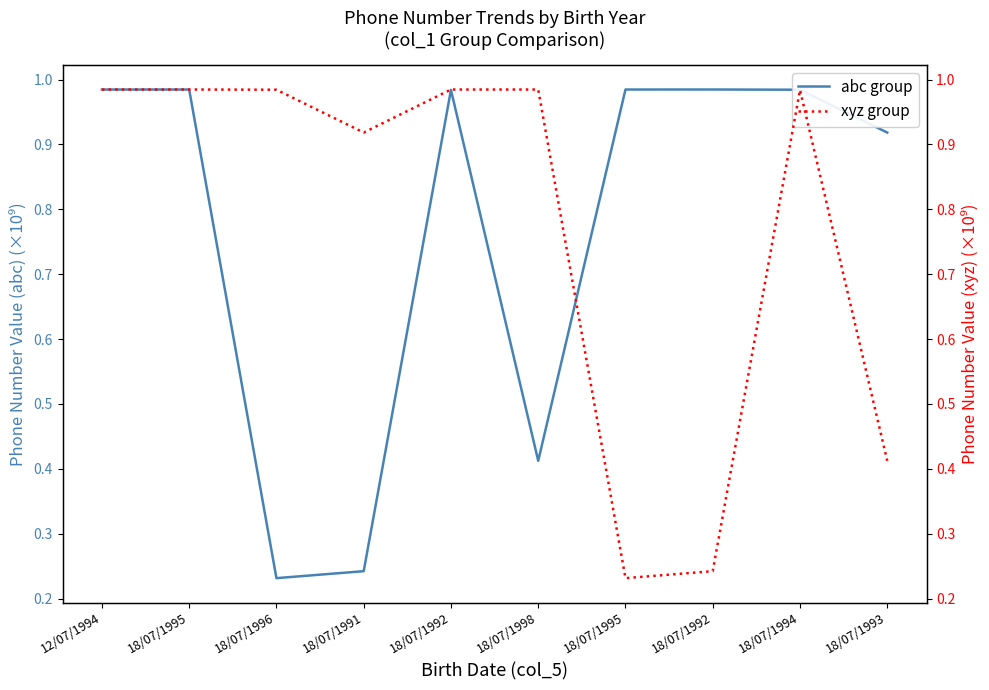

Which series has the largest range (max minus min)?

abc group